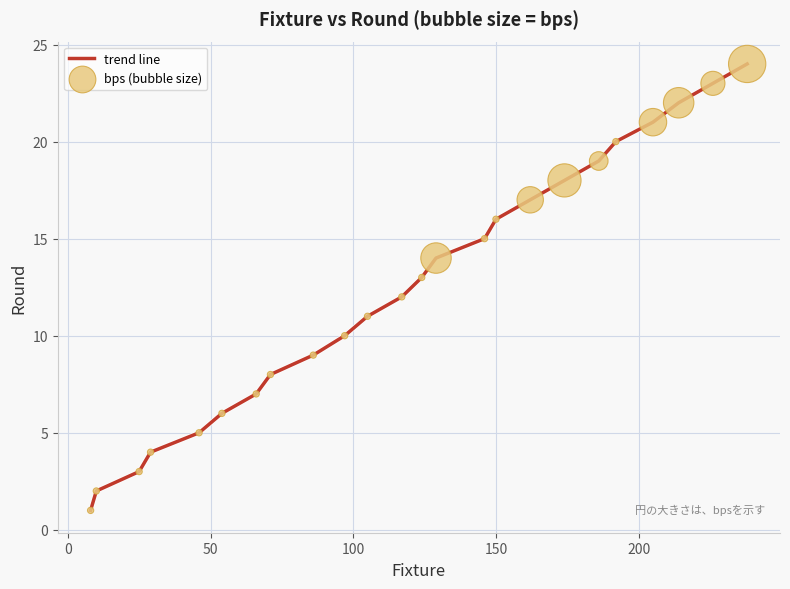

What is the greatest value displayed?

24